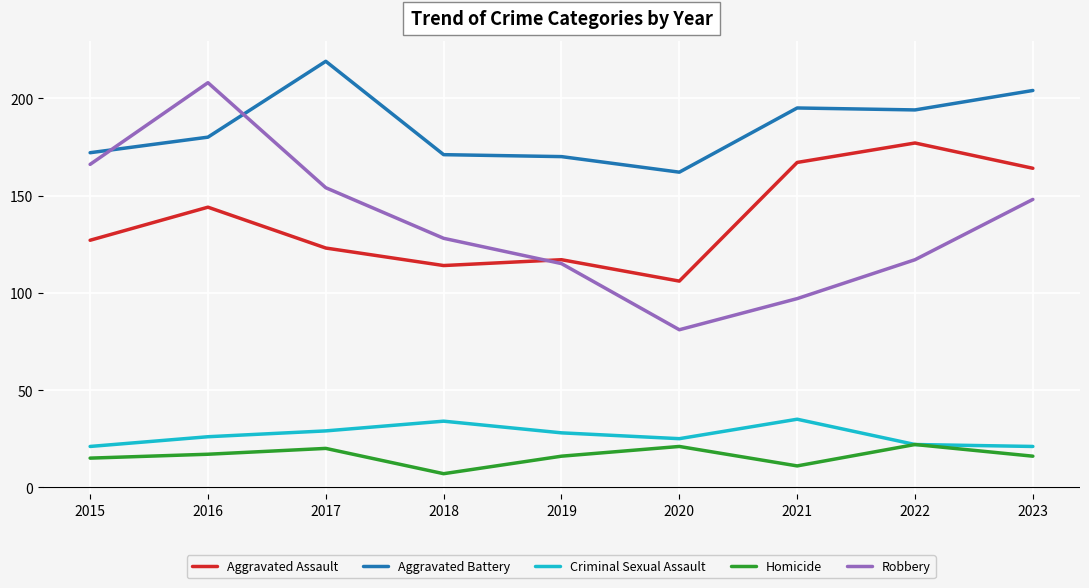

True or false: Homicide and Aggravated Battery intersect in this chart.

False